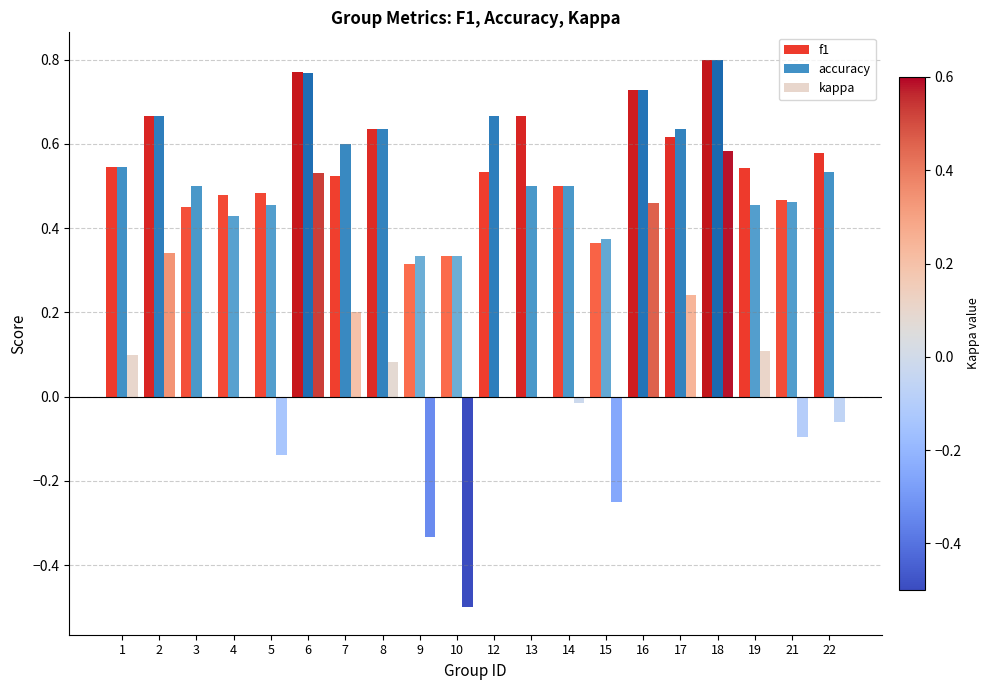

Which series has the widest spread of values?

kappa